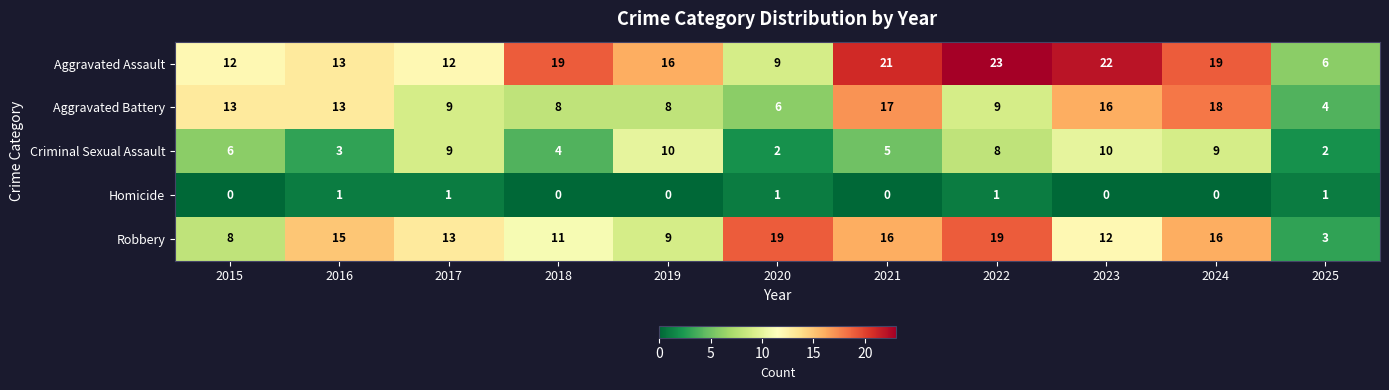

How many values in the Homicide series exceed 0?

5